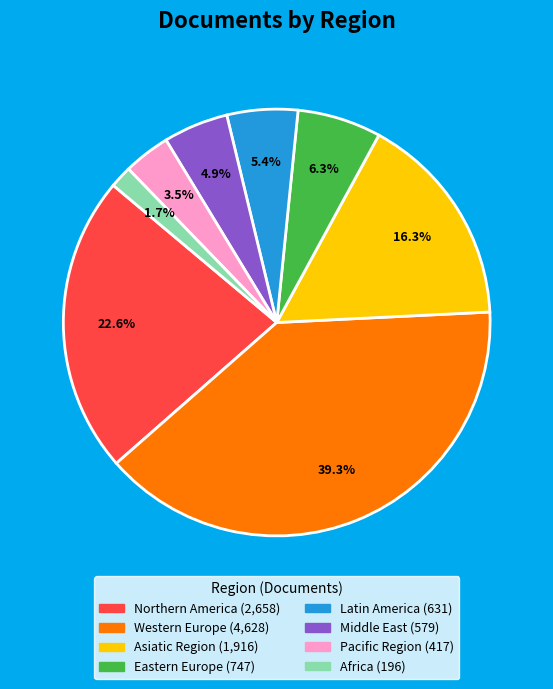

Is there any slice that represents more than half of the pie?

No